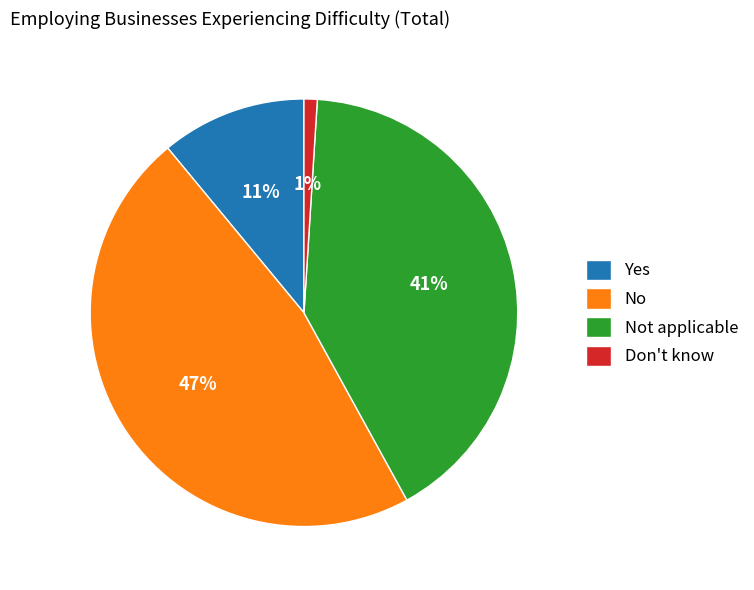

Is it true that Don't know is 1% of the pie?

True